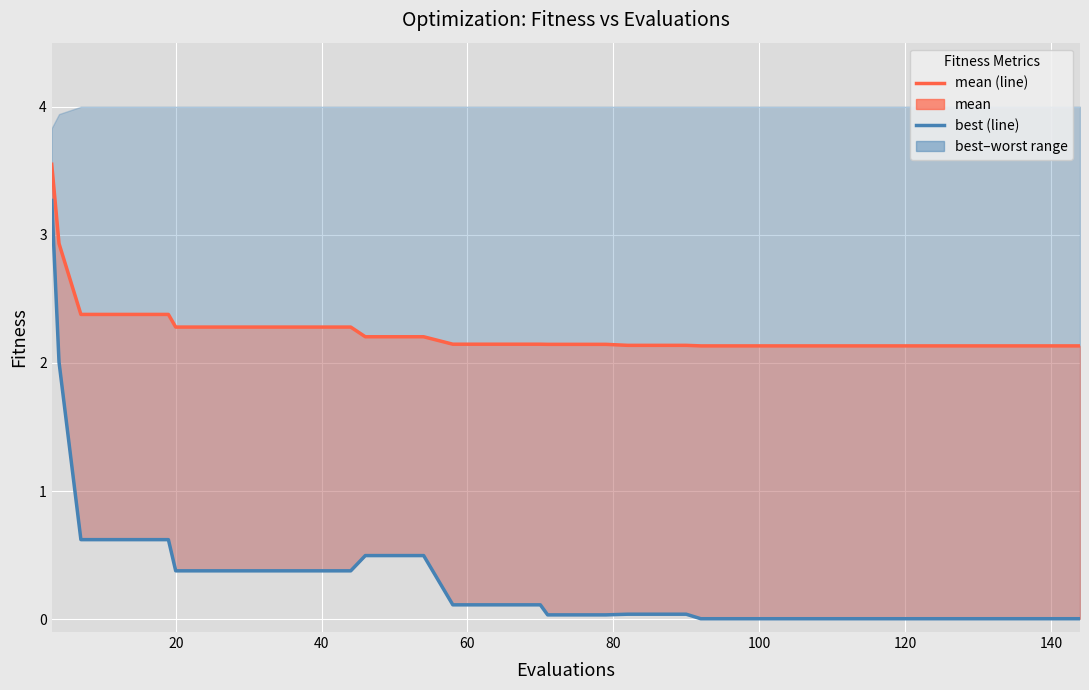

True or false: mean and best (line) cross at least once.

False